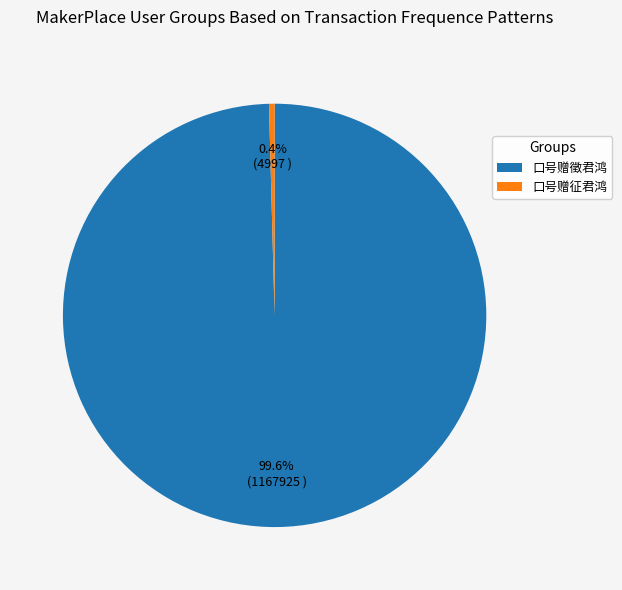

Count the number of slices in the pie.

2